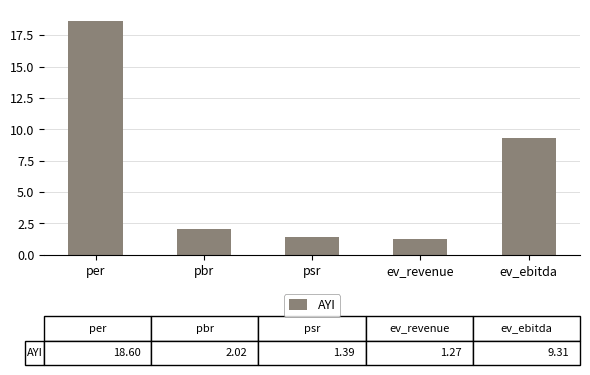

What is the label of the 3rd bar from the right?

psr